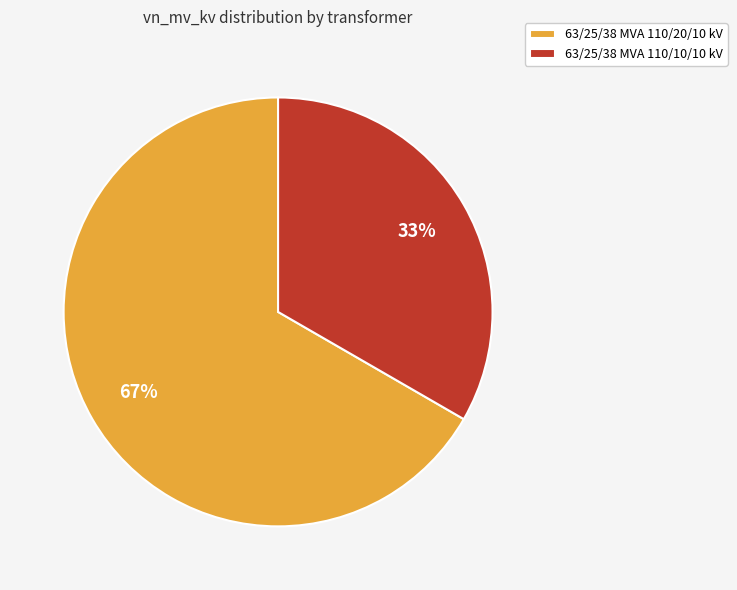

Is it true that 63/25/38 MVA 110/20/10 kV is 67% of the pie?

True